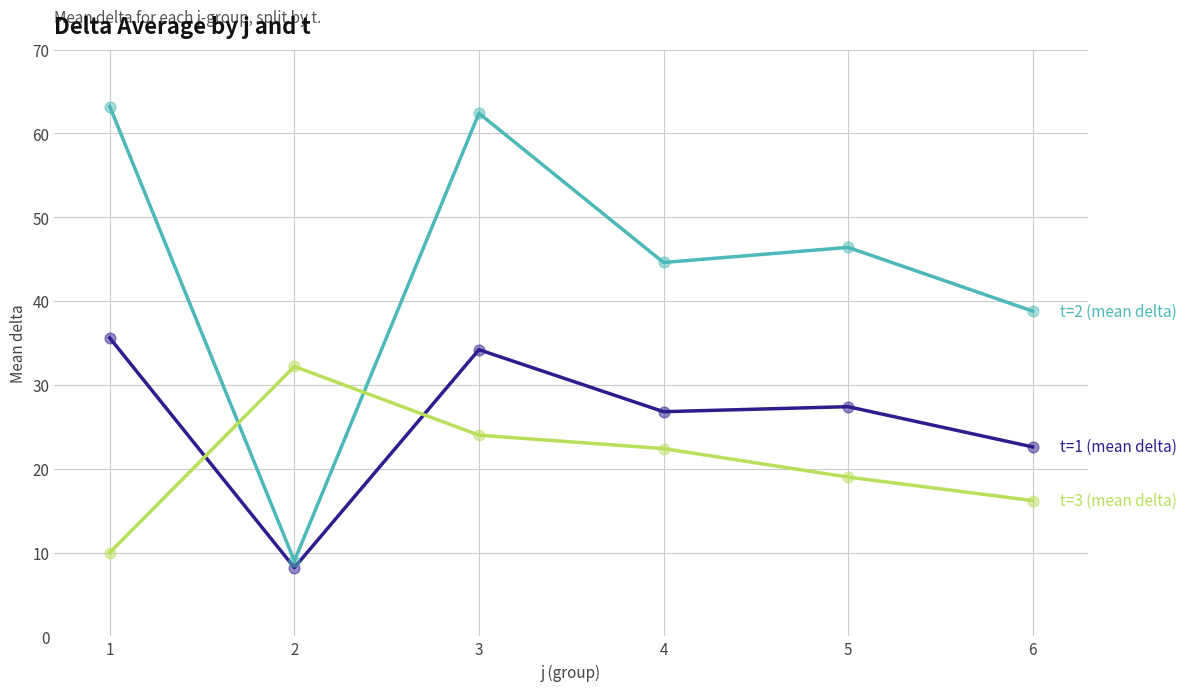

What is the spread (max minus min) of values at 5?

27.4